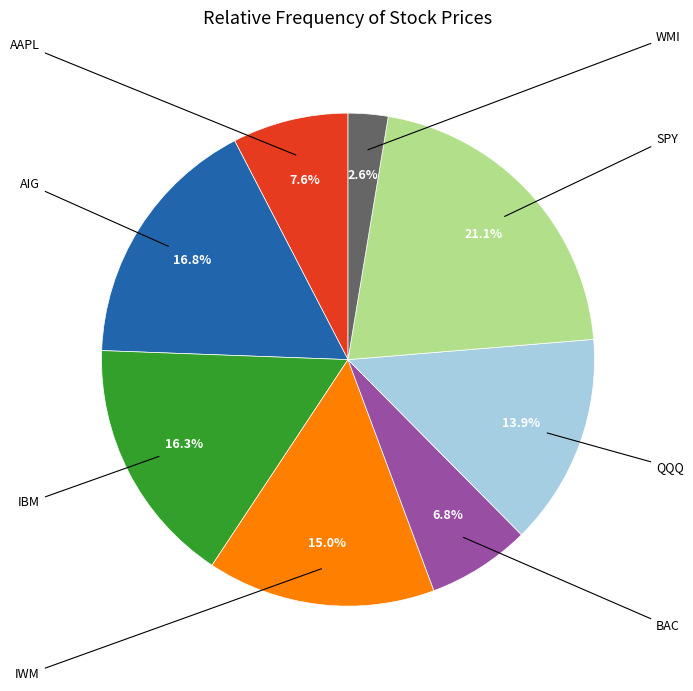

Does any single category account for the majority?

No